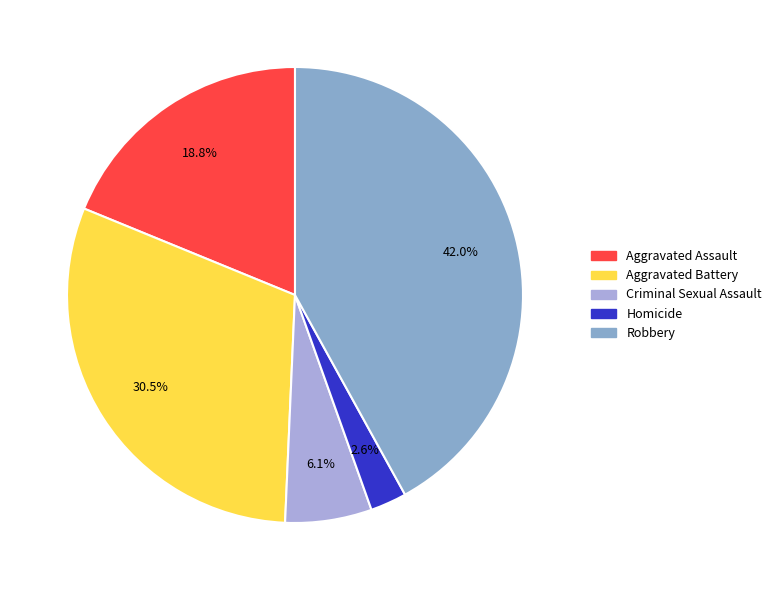

To the nearest percent, what is the difference between the Aggravated Assault and Robbery slice percentages?

23%